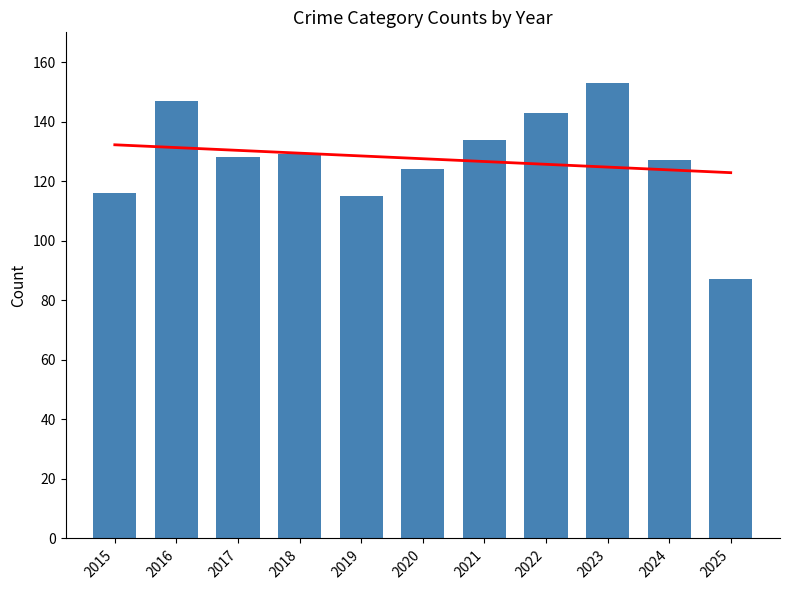

What is the average value?

128